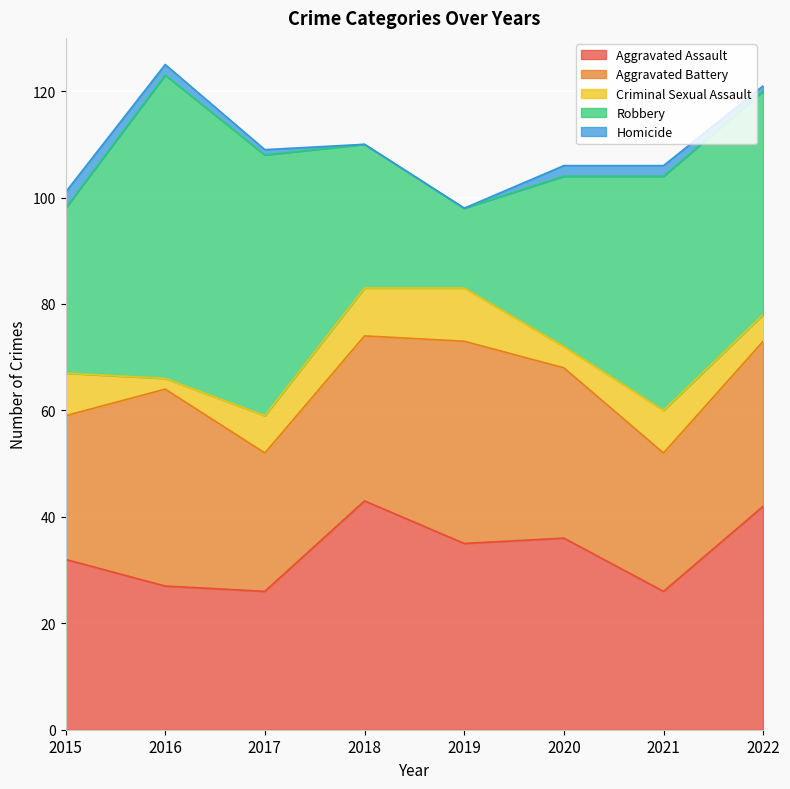

The Aggravated Battery series shows 68 at 2019. True or false?

False